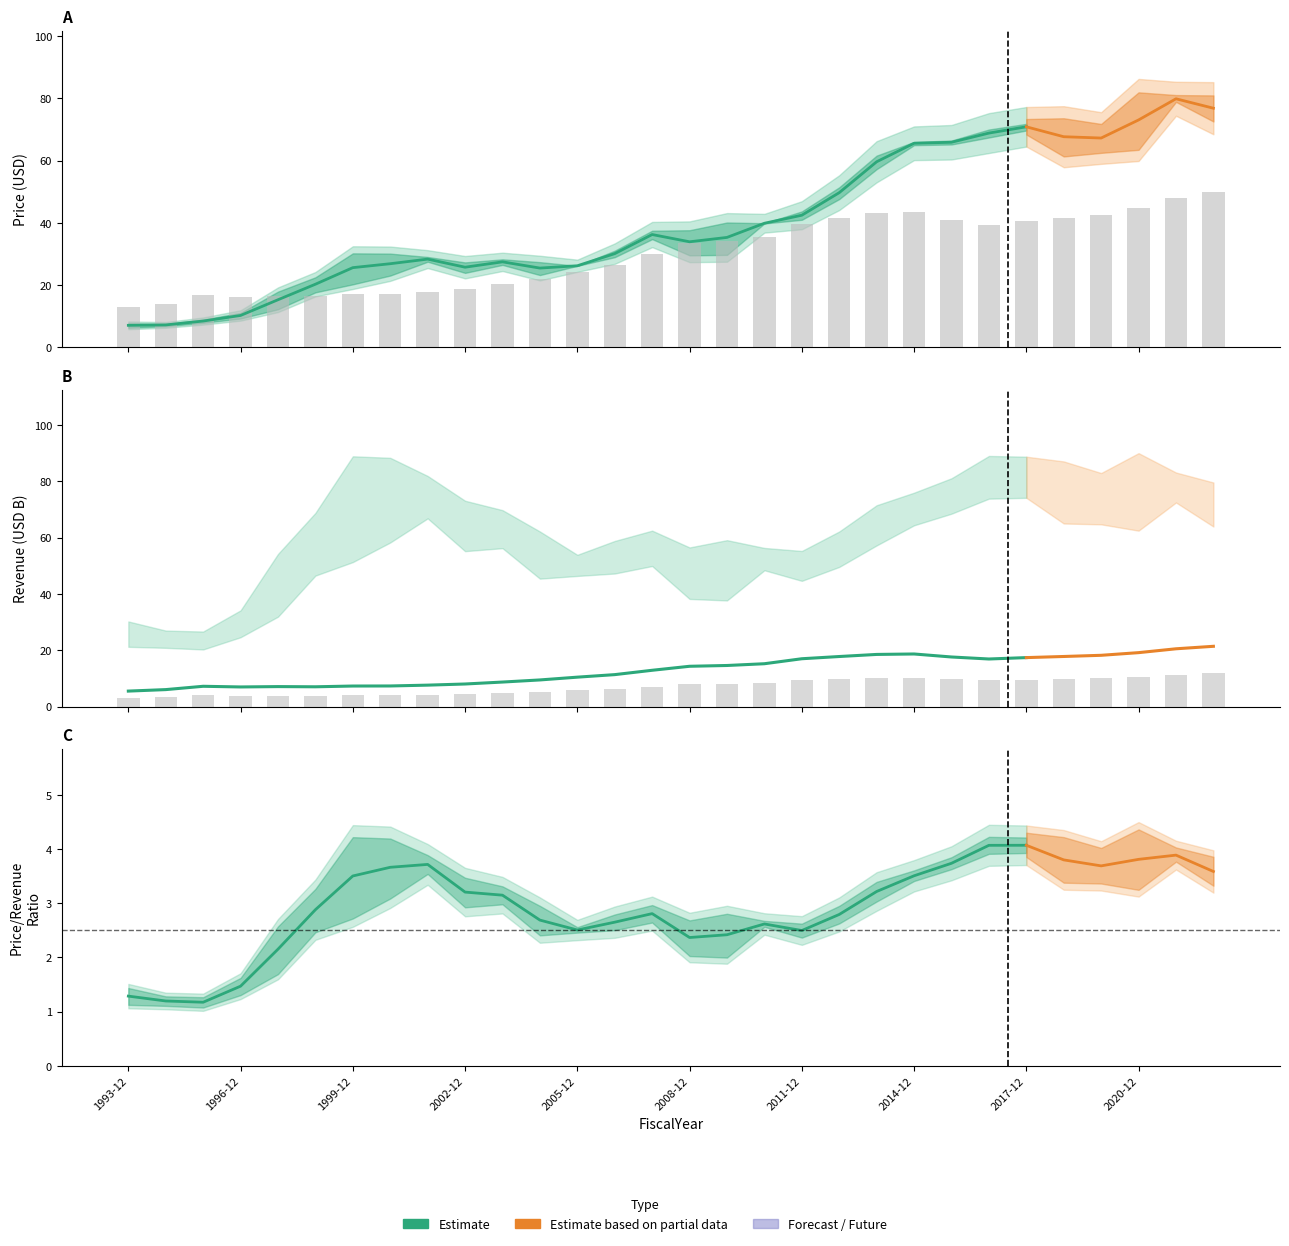

What is the average value of the PriceMean series?

40.6